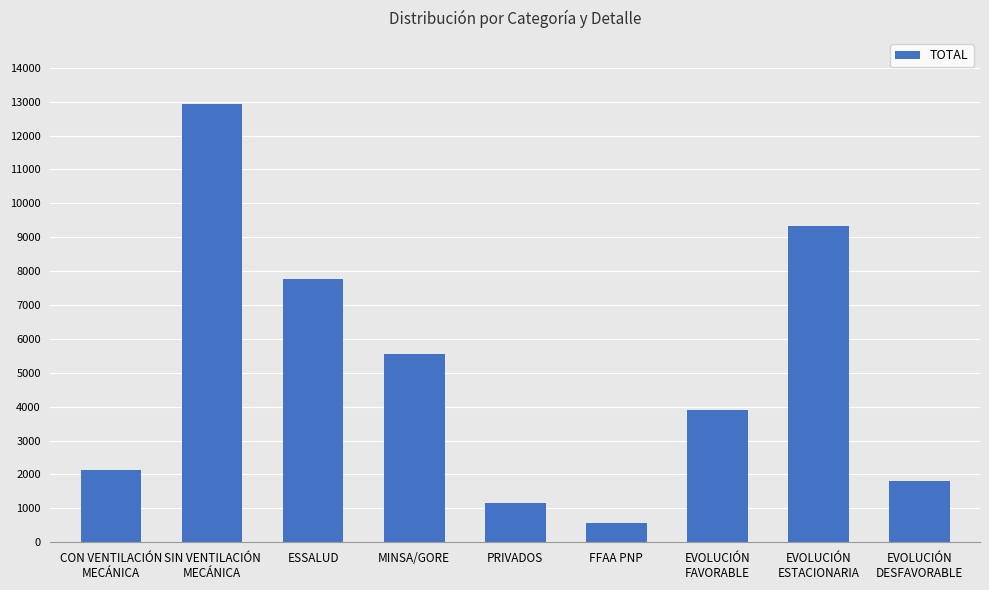

Rank the categories by value from lowest to highest.

FFAA PNP, PRIVADOS, EVOLUCIÓN
DESFAVORABLE, CON VENTILACIÓN
MECÁNICA, EVOLUCIÓN
FAVORABLE, MINSA/GORE, ESSALUD, EVOLUCIÓN
ESTACIONARIA, SIN VENTILACIÓN
MECÁNICA